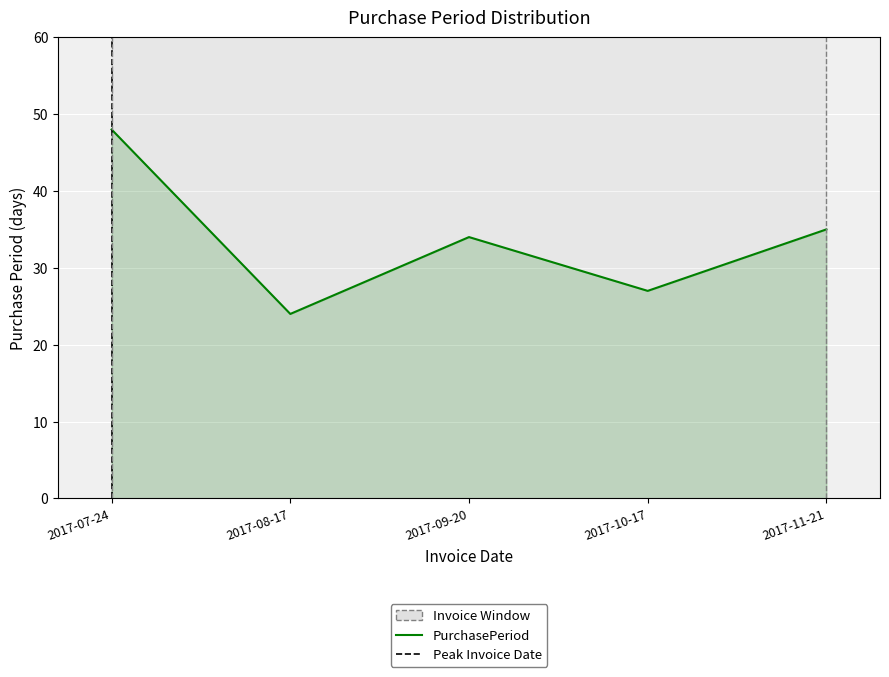

Rank the categories by value from lowest to highest.

2017-08-17, 2017-10-17, 2017-09-20, 2017-11-21, 2017-07-24